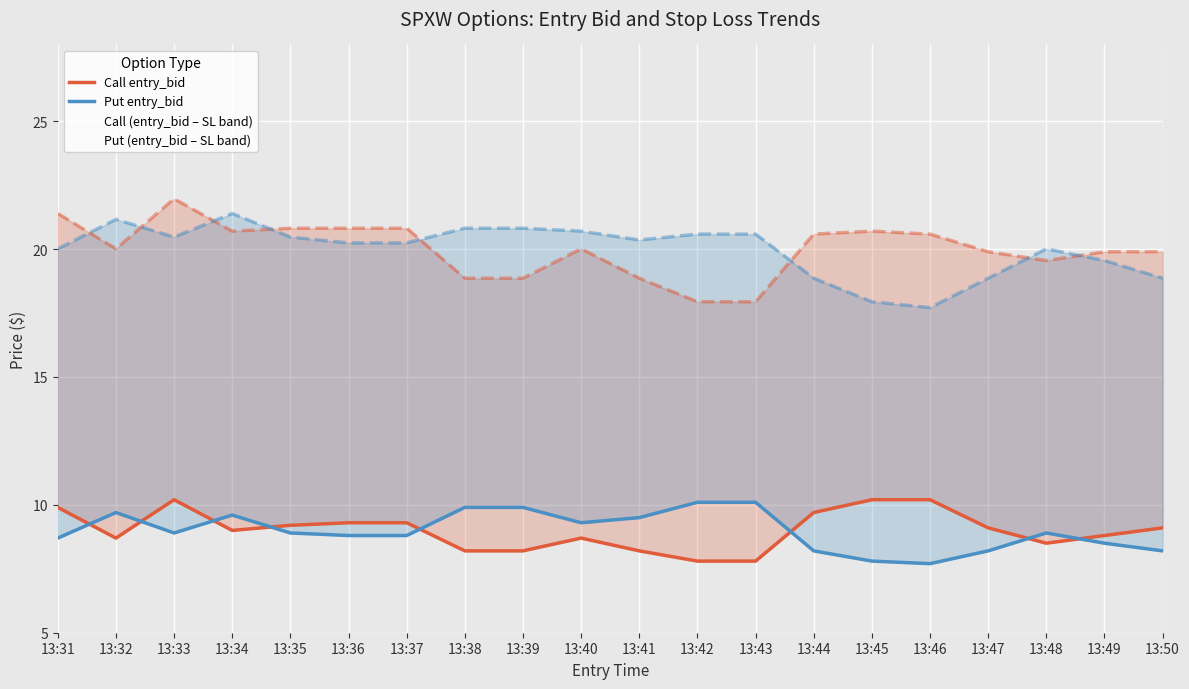

Which has a higher value, 13:40 or 13:50?

13:50